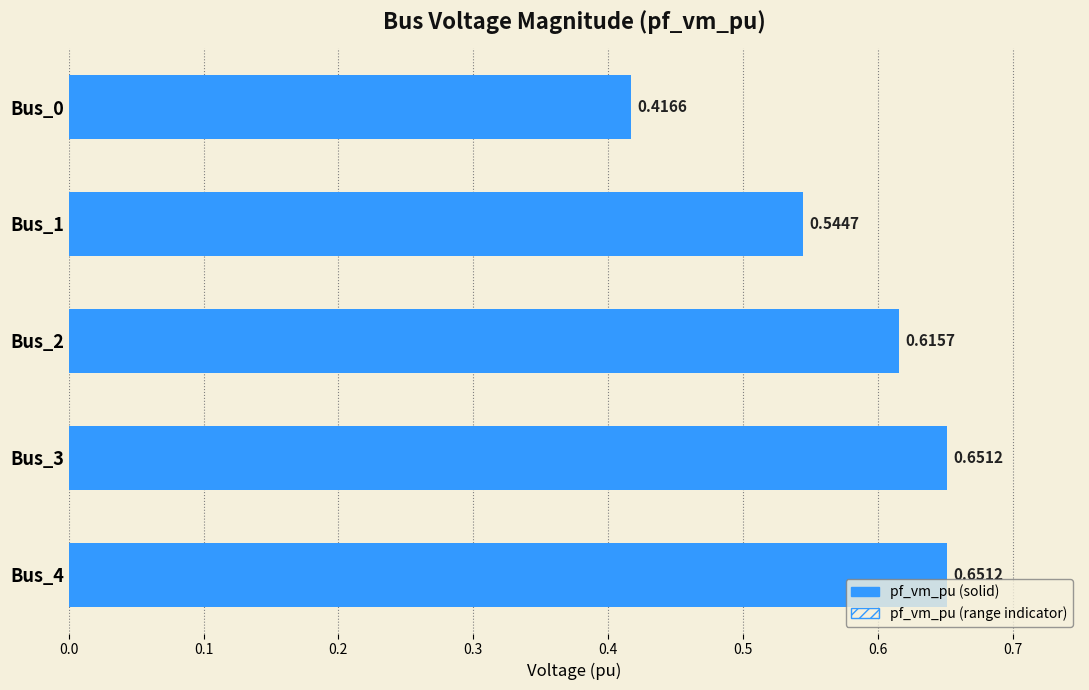

Is it true that the value at 0.4 is 0.4?

False